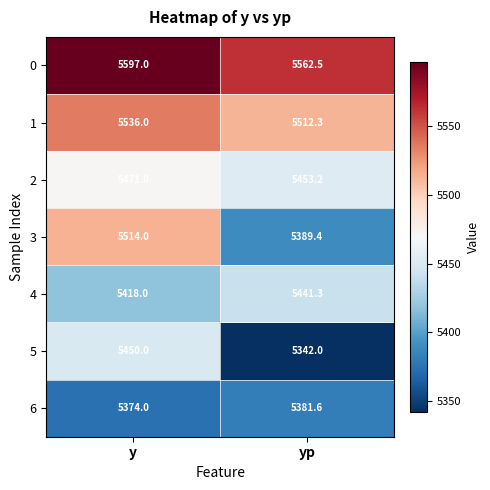

Which series has the widest spread of values?

3